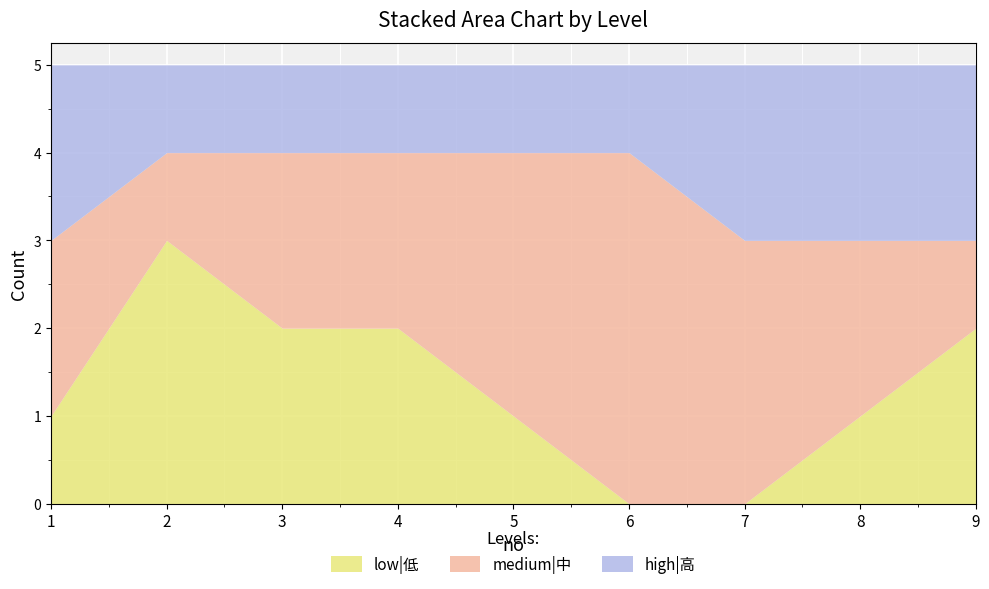

How many high|高 values are between 1 and 2?

9